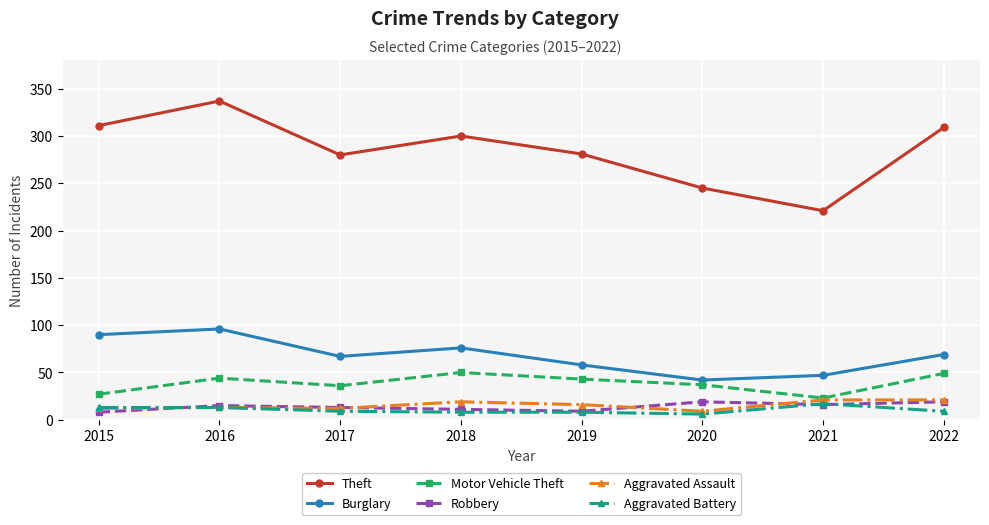

What is the value of the Aggravated Assault point at the 3rd from the left?

12